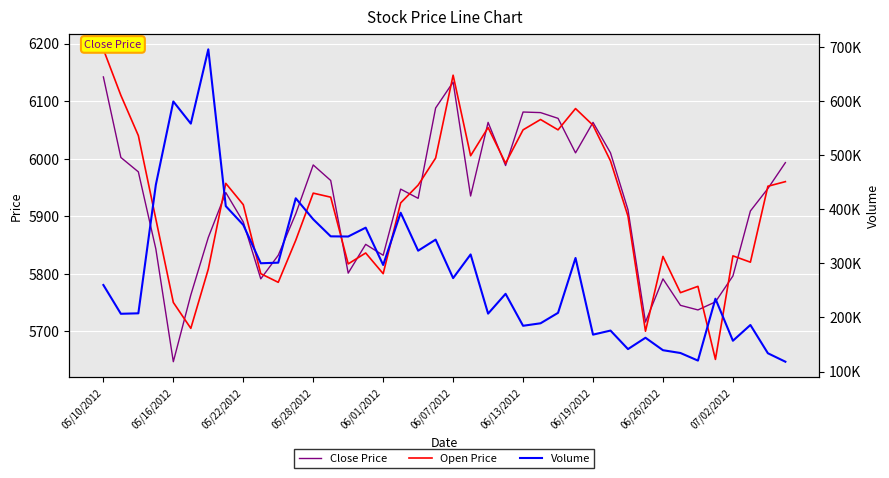

What is the highest value of the Close Price series?

6142